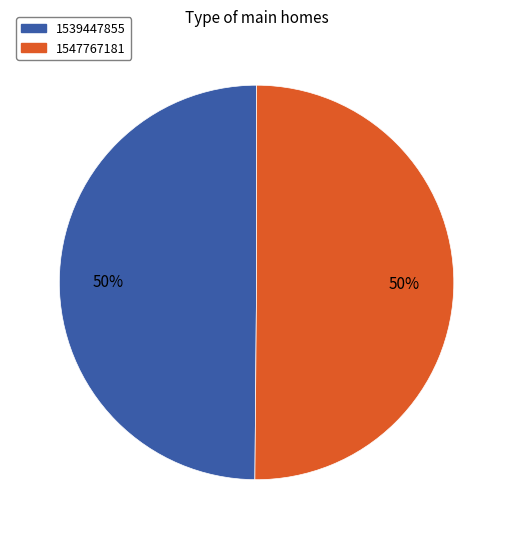

What is the ratio of the value at 1547767181 to the value at 1539447855?

1.0